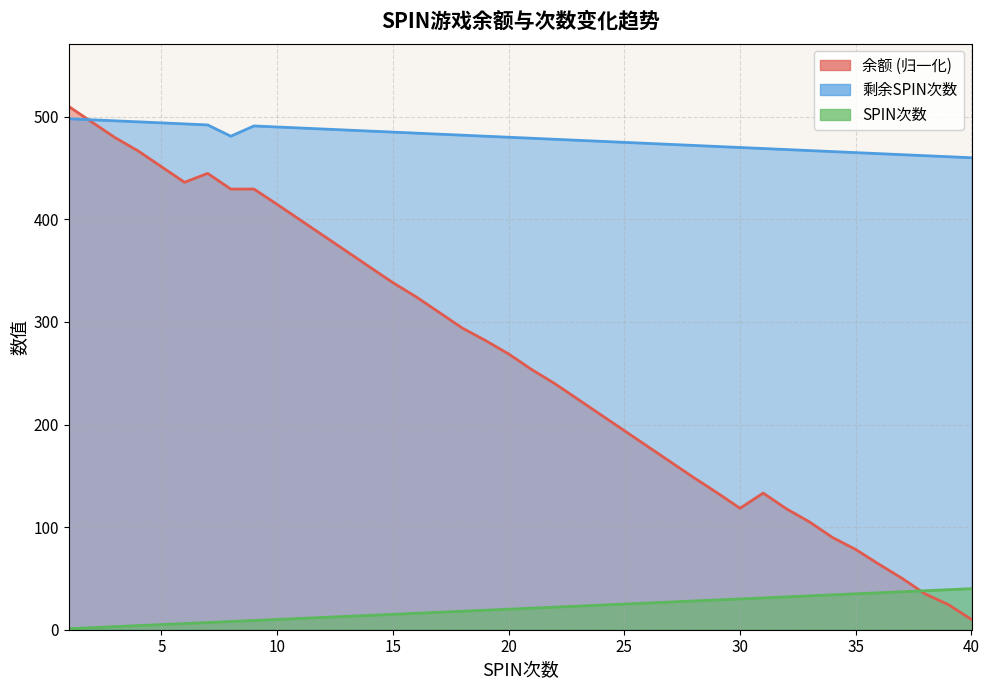

Read the 余额 value at 26.

178.8